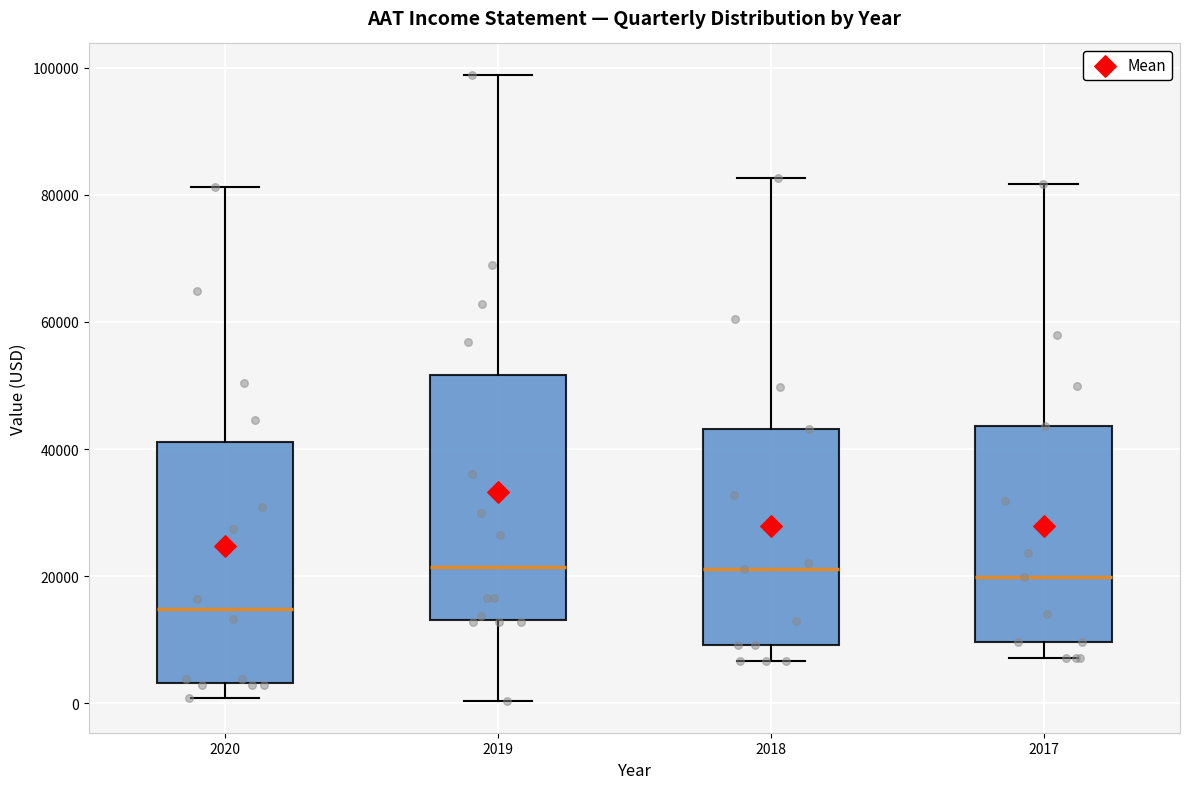

Where does the median line of the box at x = 2017 sit on the y-axis? The values are not printed on the chart, so give them approximately, as read against the axis.

20000